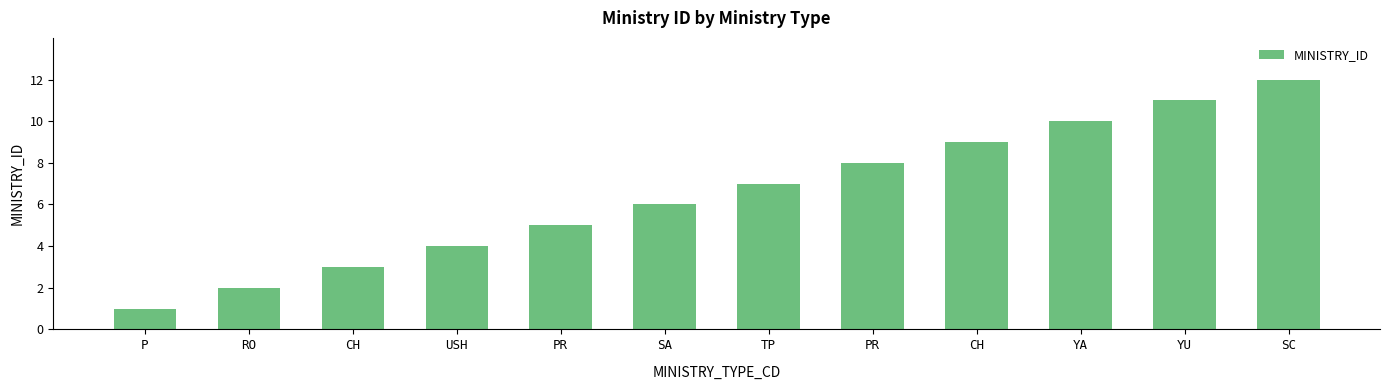

How many categories are shown in the chart?

12